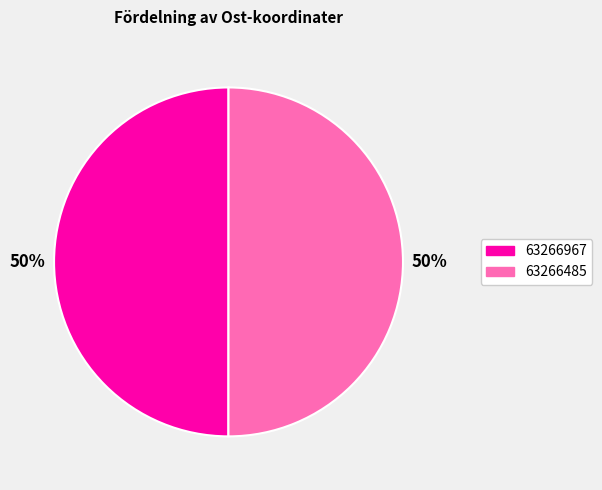

To the nearest percent, what is the combined percentage of 63266485 and 63266967?

100%